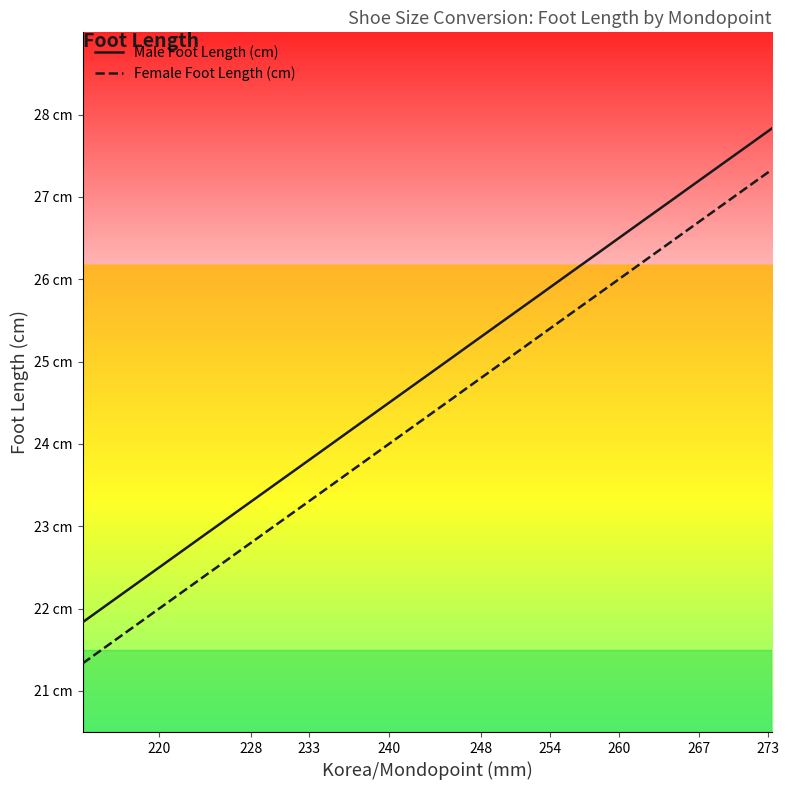

True or false: Male Foot Length (cm) and Female Foot Length (cm) intersect in this chart.

False